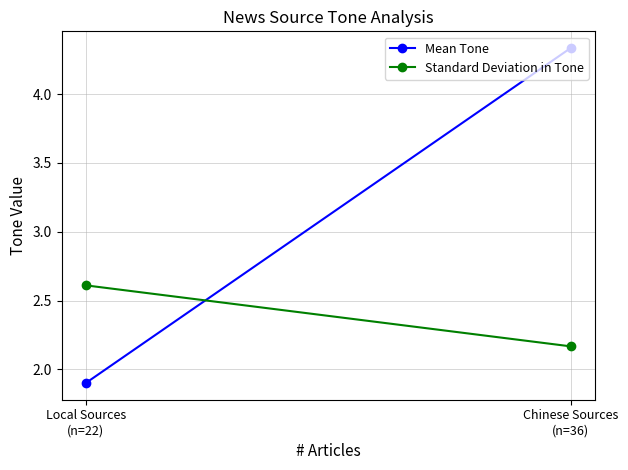

At which category is the sum across all series the highest?

Chinese Sources
(n=36)